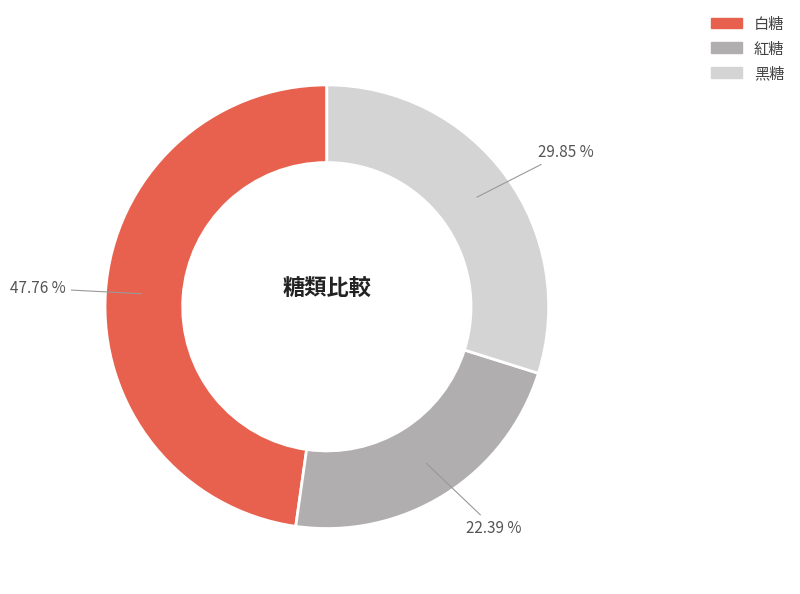

What is the total percentage of 黑糖 and 白糖?

77.6%